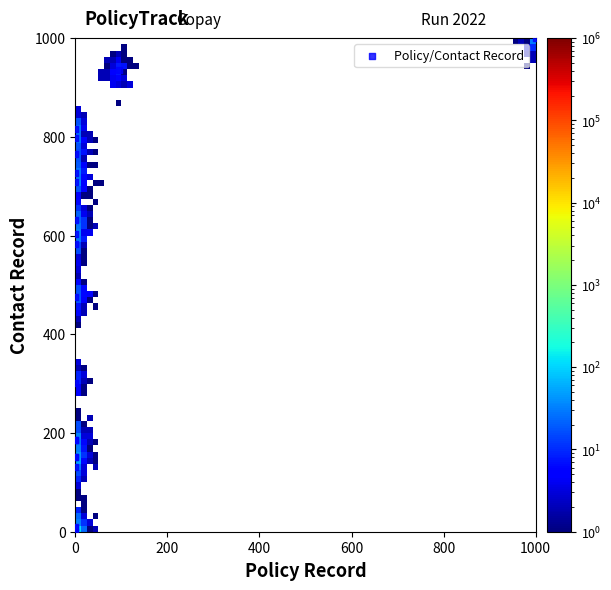

What Y value in the scatter plot is closest to 500?

476.3